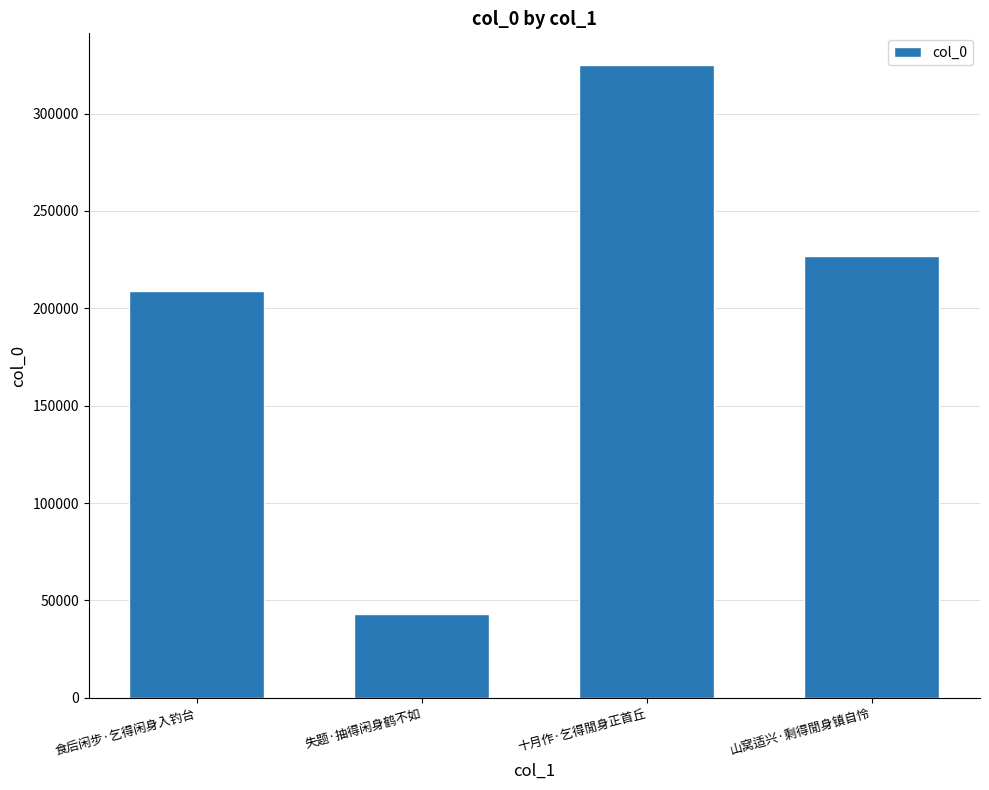

Is it true that the value at 食后闲步·乞得闲身入钓台 is 209139?

True